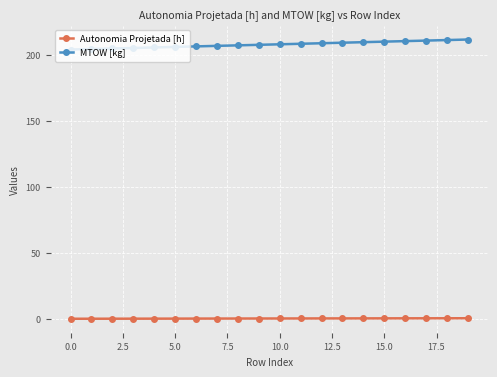

Which series has the widest spread of values?

MTOW [kg]